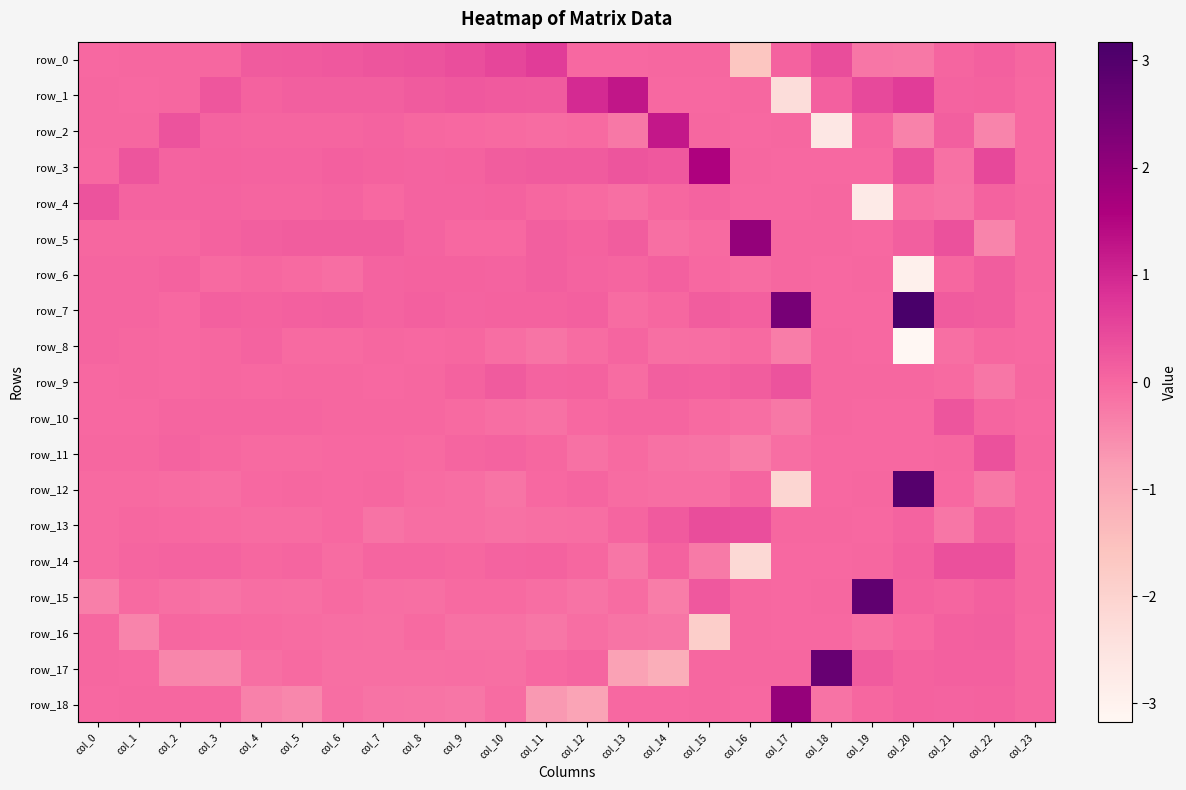

Which has a higher value, col_9 or col_20?

col_9